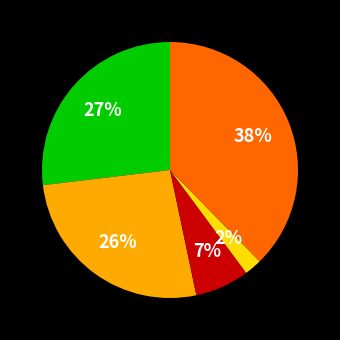

To the nearest percent, what is the average slice percentage?

20%